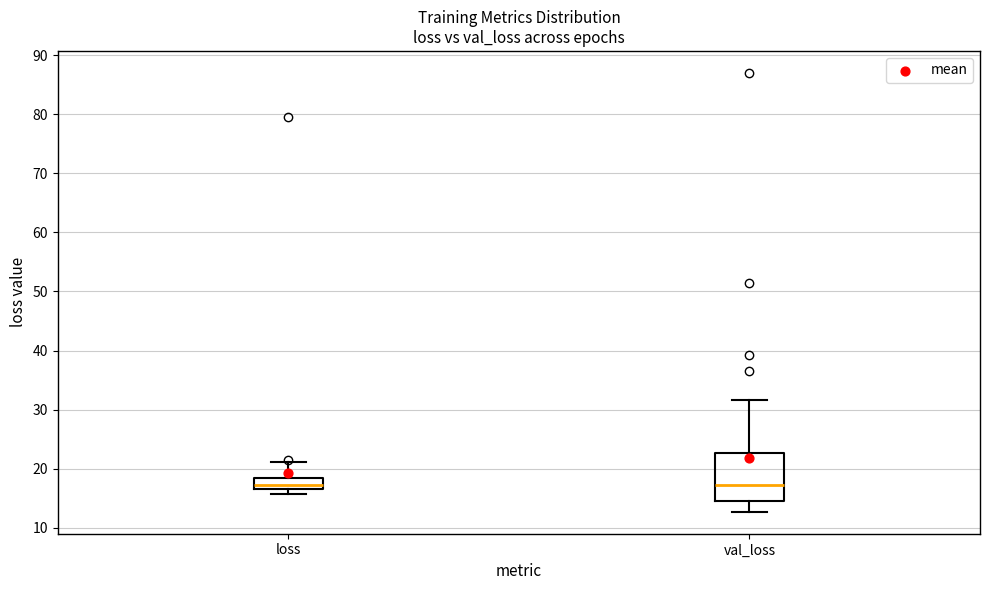

Comparing the boxes themselves (not the whiskers), which one is the tallest?

val_loss